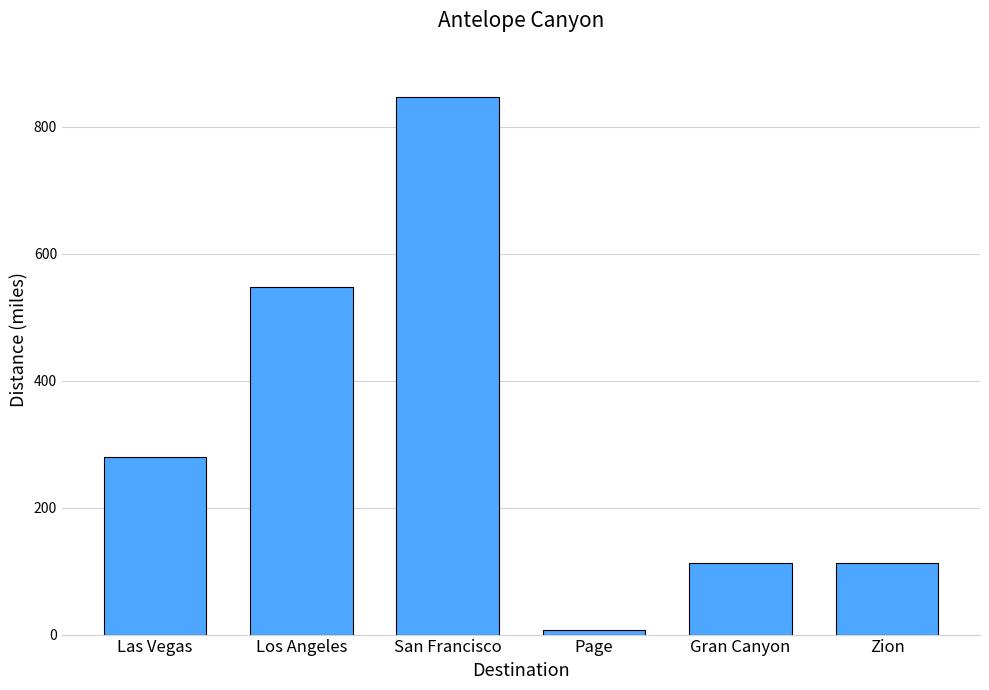

At which label is the value closest to 426?

Los Angeles